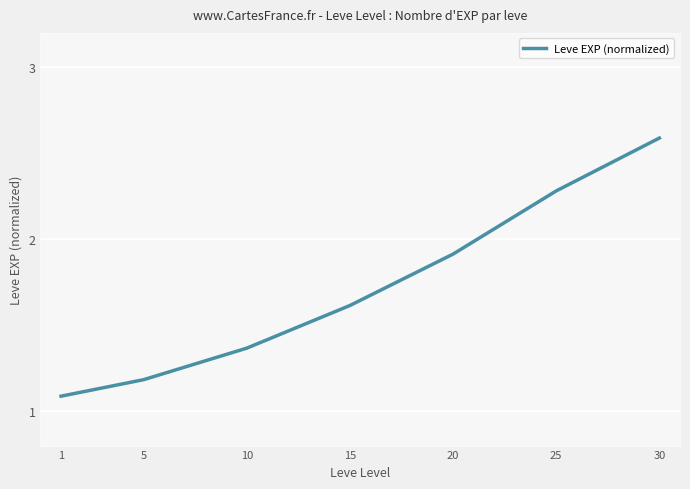

What is the sum of the values at 5 and 20?

3.1